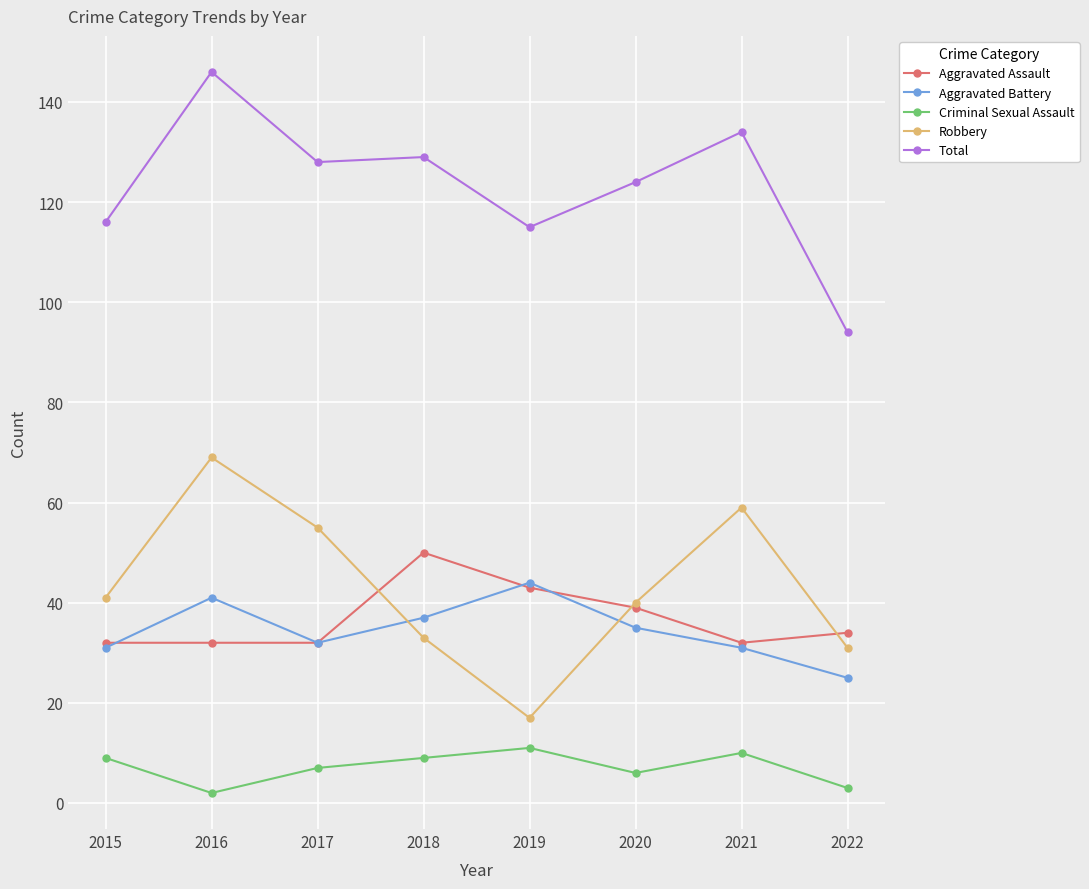

What value does the Aggravated Battery series have at 2018?

37